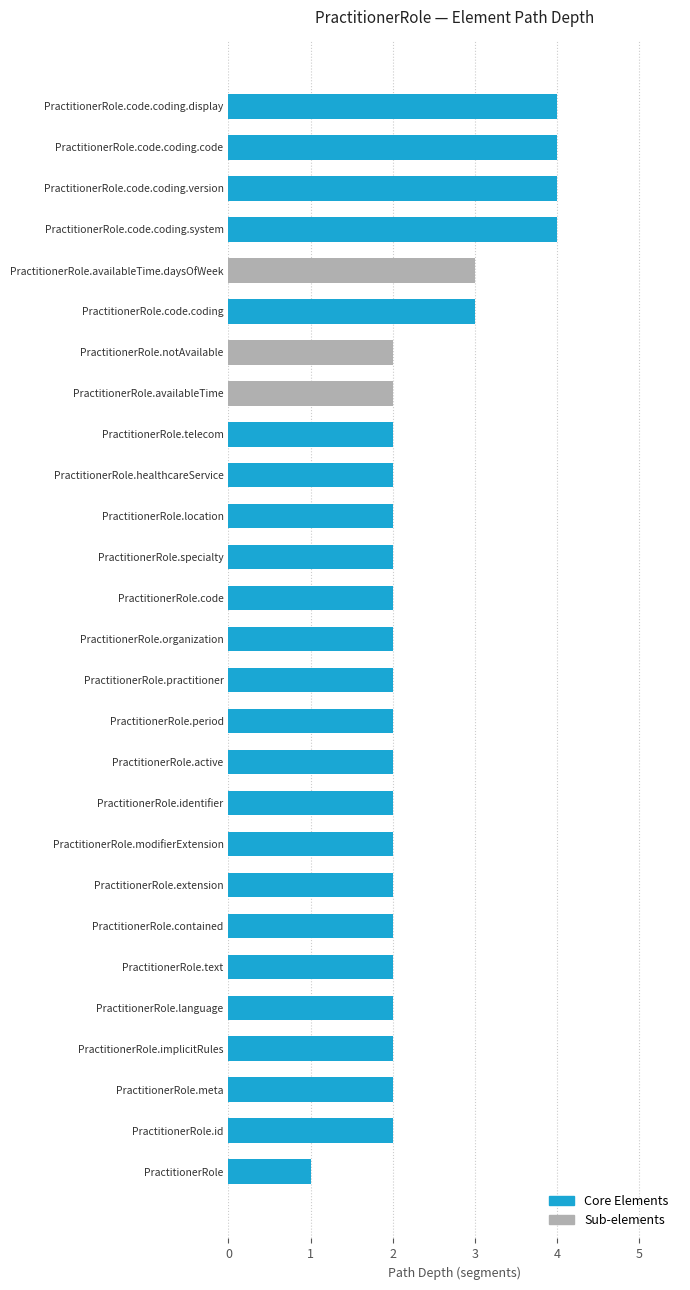

What is the smallest value displayed?

1